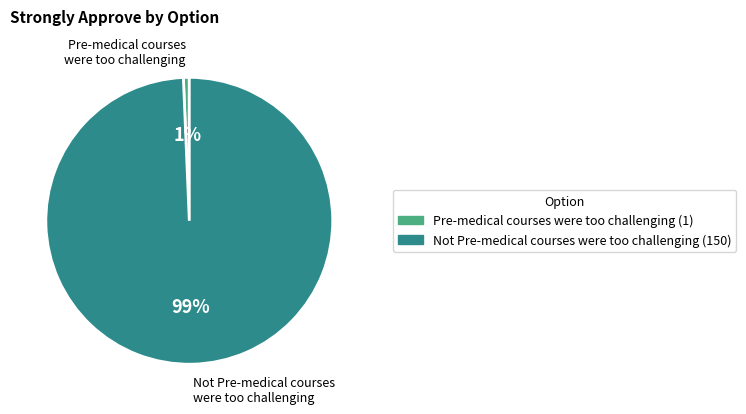

Is the sum of Pre-medical courses were too challenging and Not Pre-medical courses were too challenging greater than half?

Yes